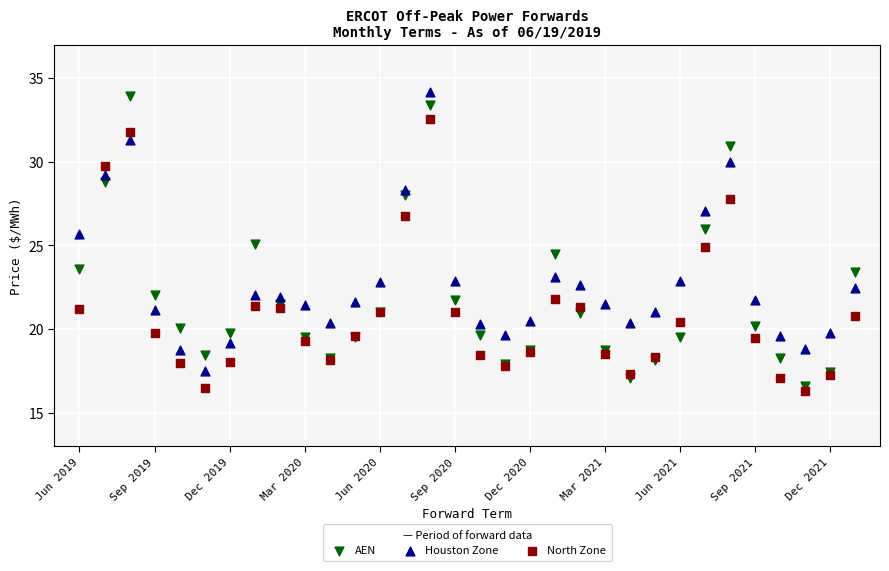

What are all the series names shown in the legend?

AEN, Houston Zone, North Zone